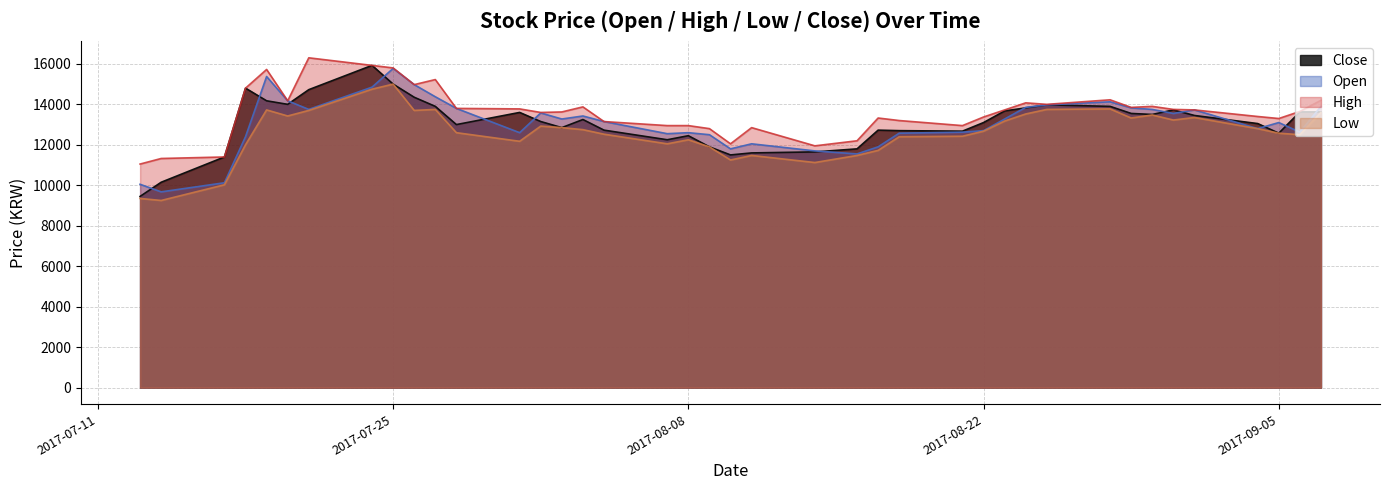

True or false: High has more than 1 interior local peaks.

True